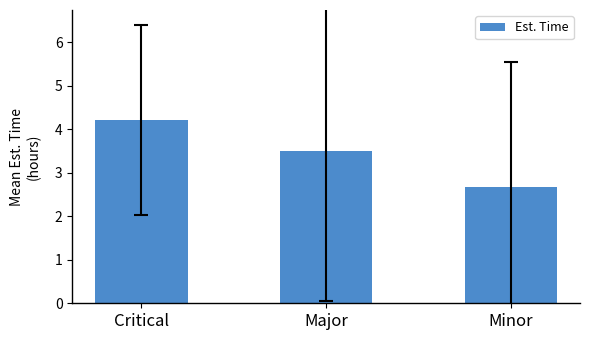

How many bars are there in total?

3